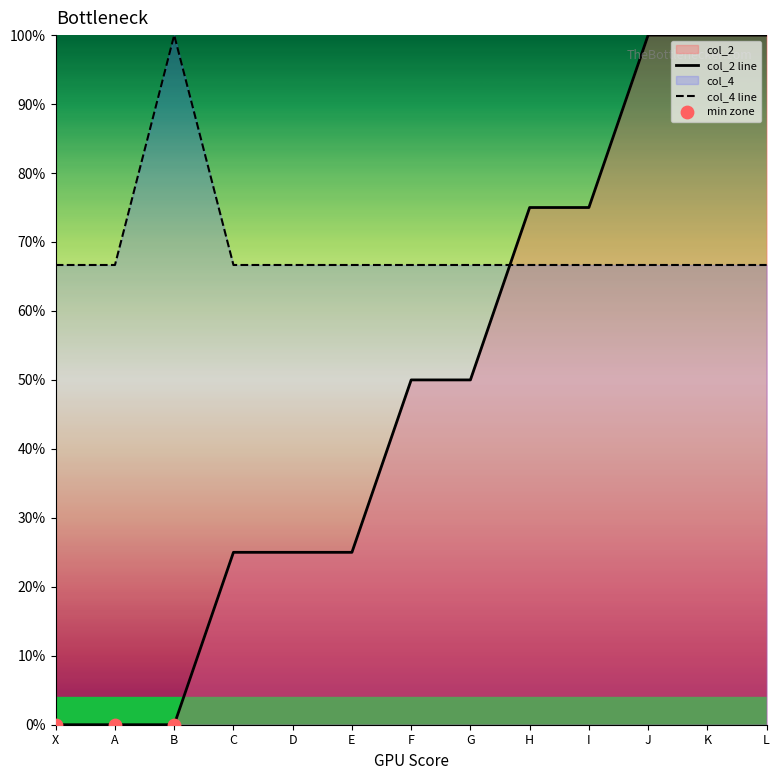

Which series reaches the minimum Y coordinate?

col_2